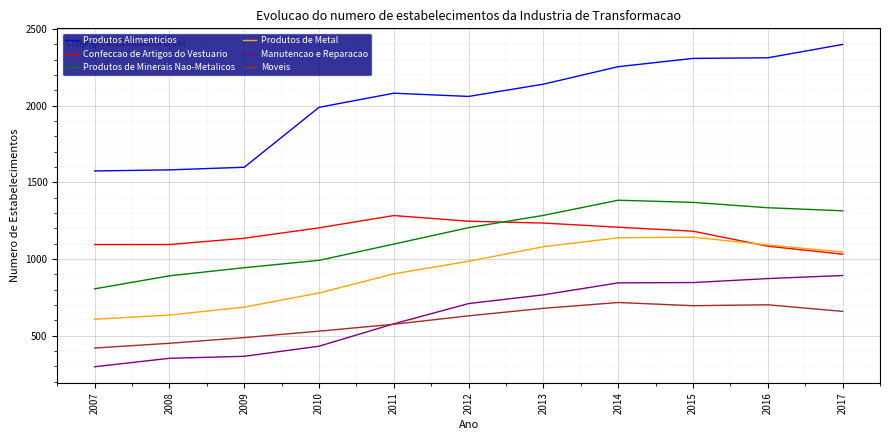

What is the approximate value of Produtos de Metal at 2015, to the nearest 50?

1150